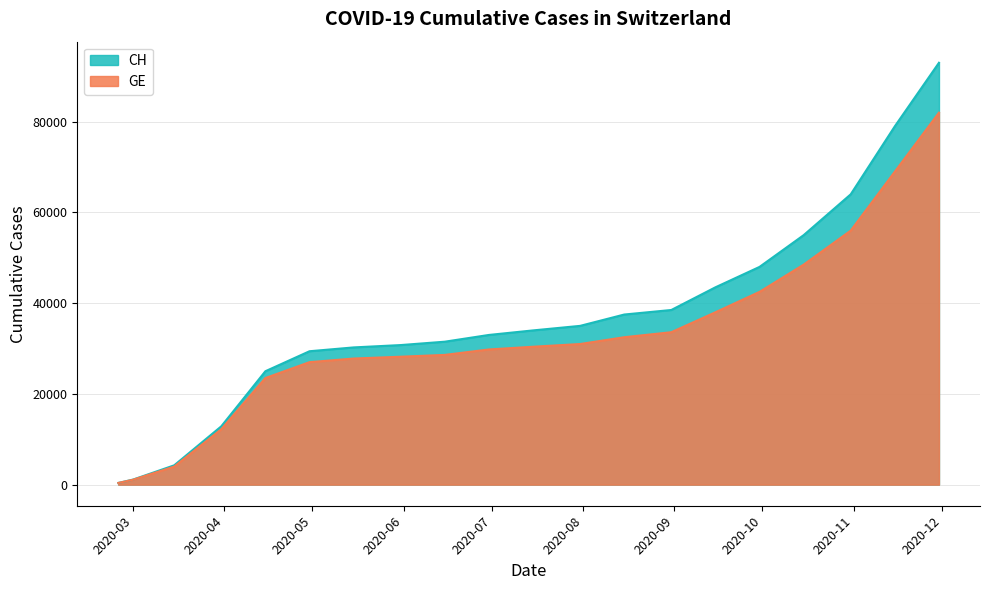

True or false: GE has more than 2 interior local peaks.

False